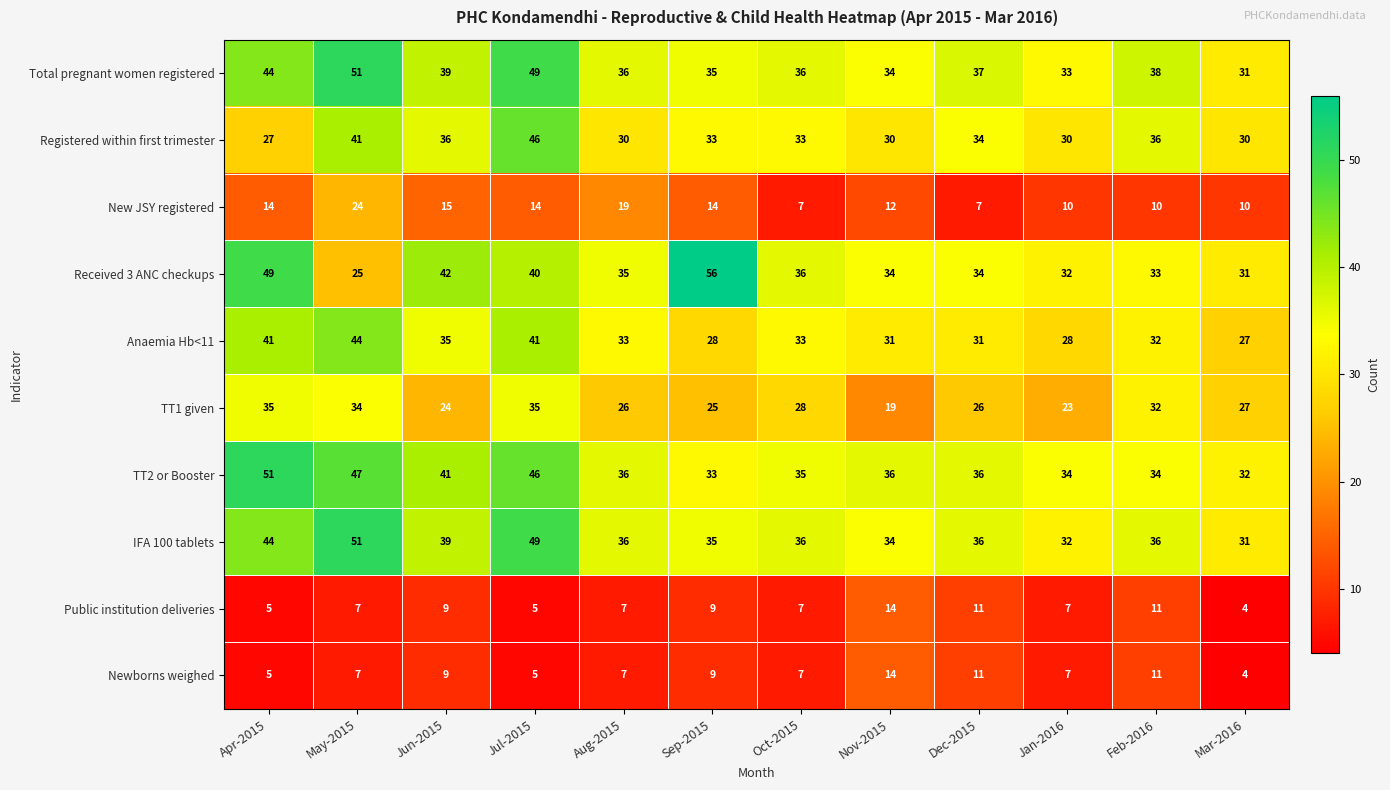

Which series has the widest spread of values?

Received 3 ANC checkups